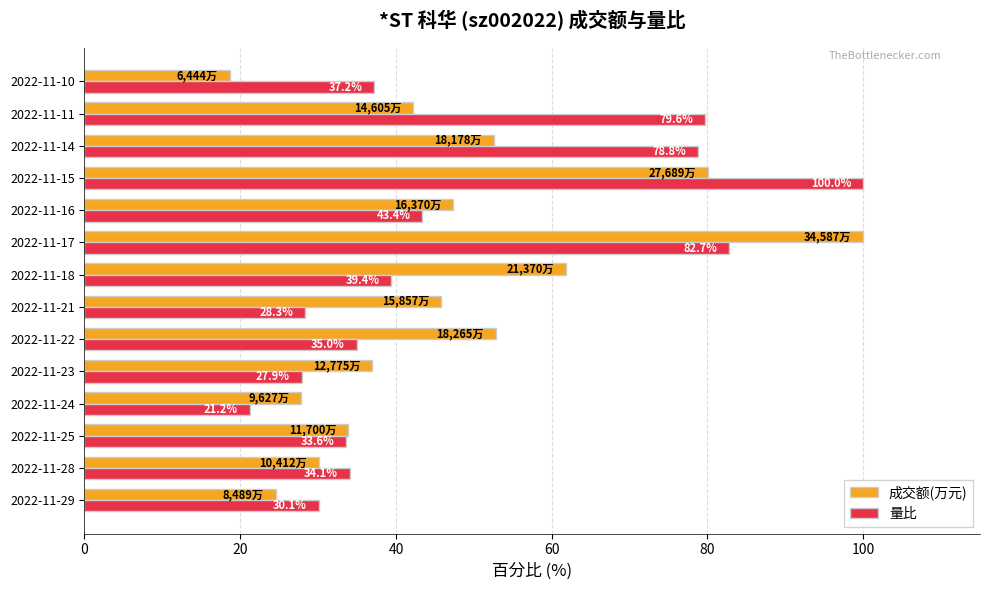

The value of 量比 at 2022-11-14 is 78.8. True or false?

True